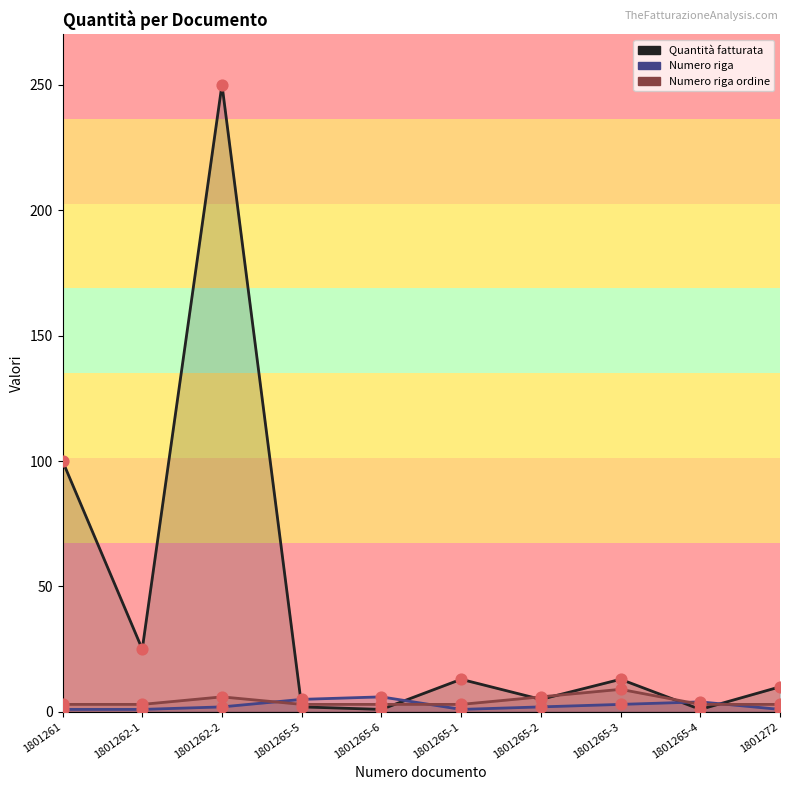

Which series reaches the minimum Y coordinate?

Quantità fatturata